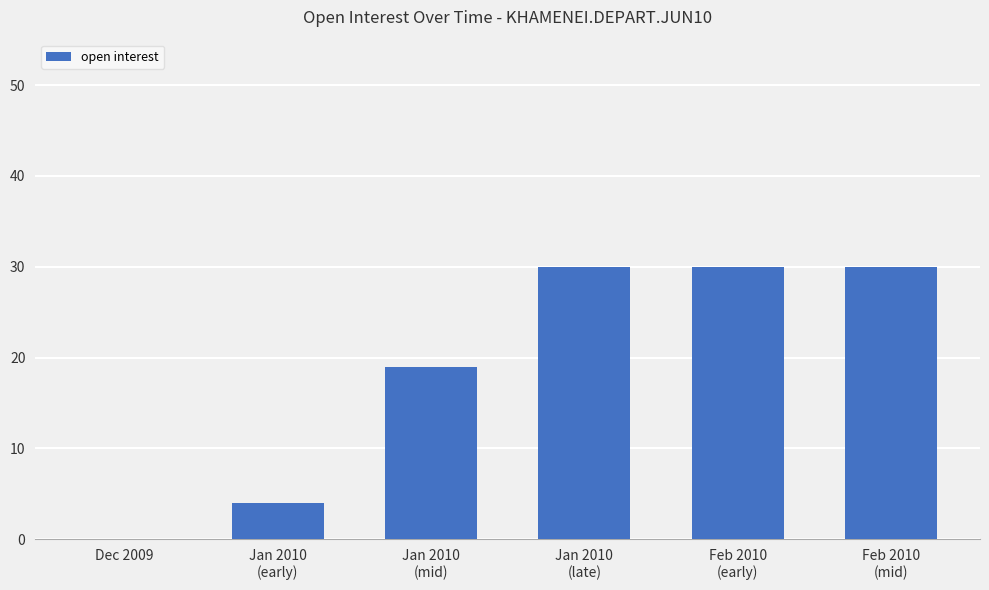

What is the maximum value shown in the chart?

30